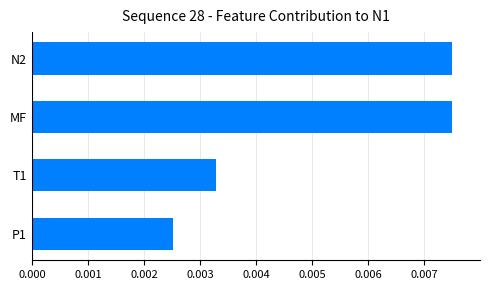

Which has a higher value, P1 or T1?

T1